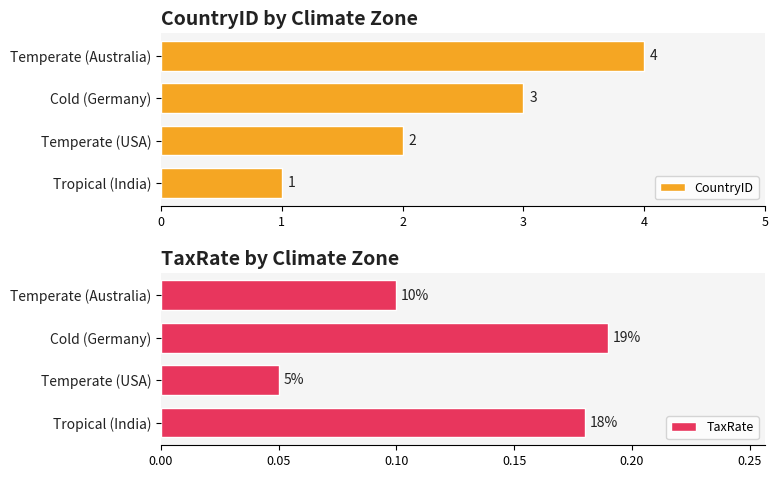

Which category has the lowest value in the CountryID series?

Tropical (India)